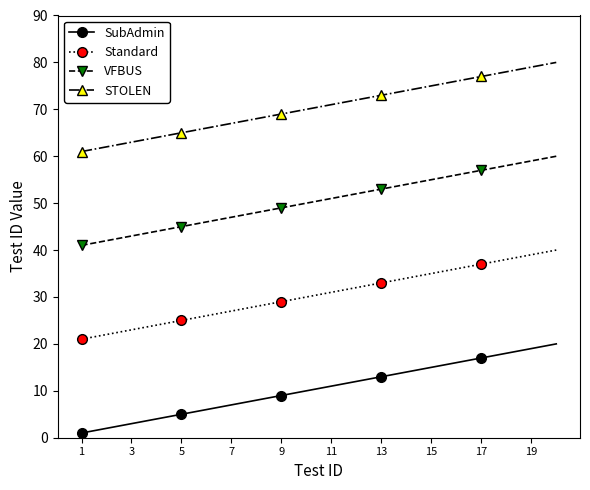

List the series in order of their overall mean, lowest first.

SubAdmin, Standard, VFBUS, STOLEN